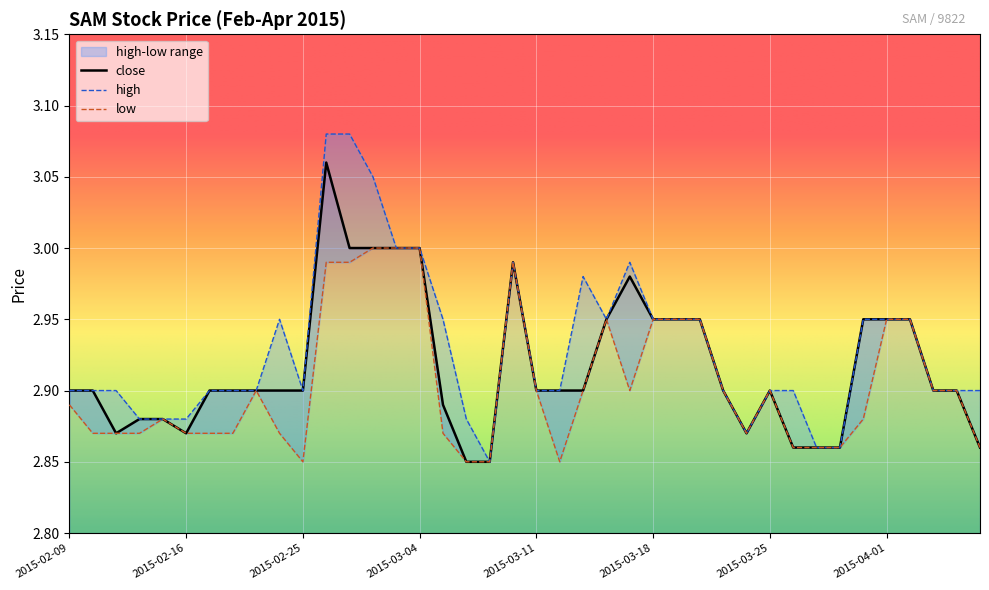

At which category is the sum across all series the highest?

2015-02-26